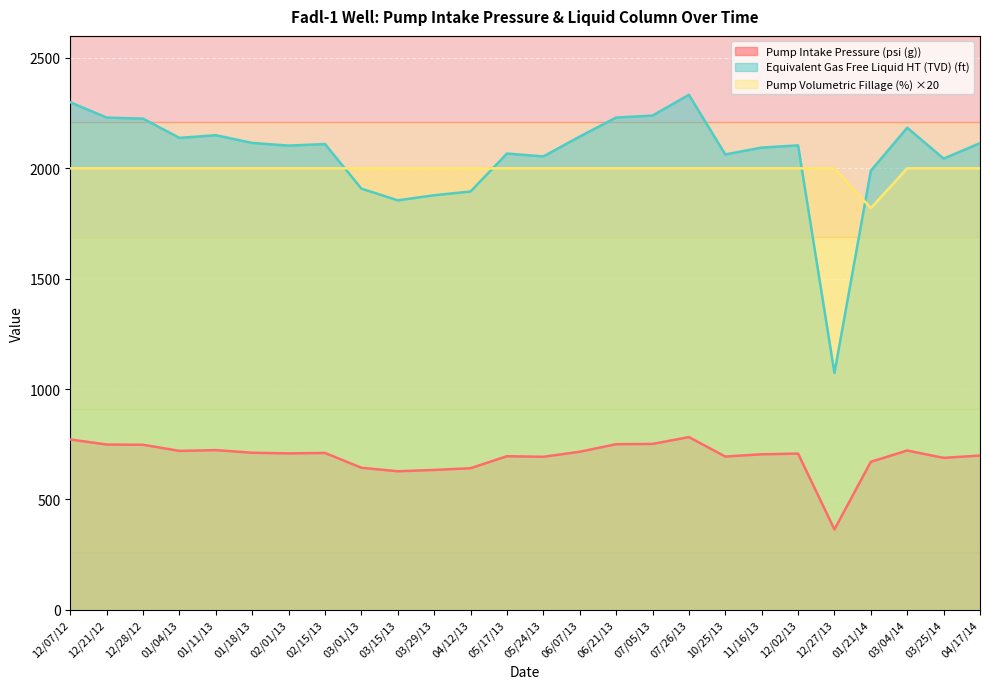

What are all the series names shown in the legend?

Pump Intake Pressure (psi (g)), Equivalent Gas Free Liquid HT (TVD) (ft), Pump Volumetric Fillage (%) ×20